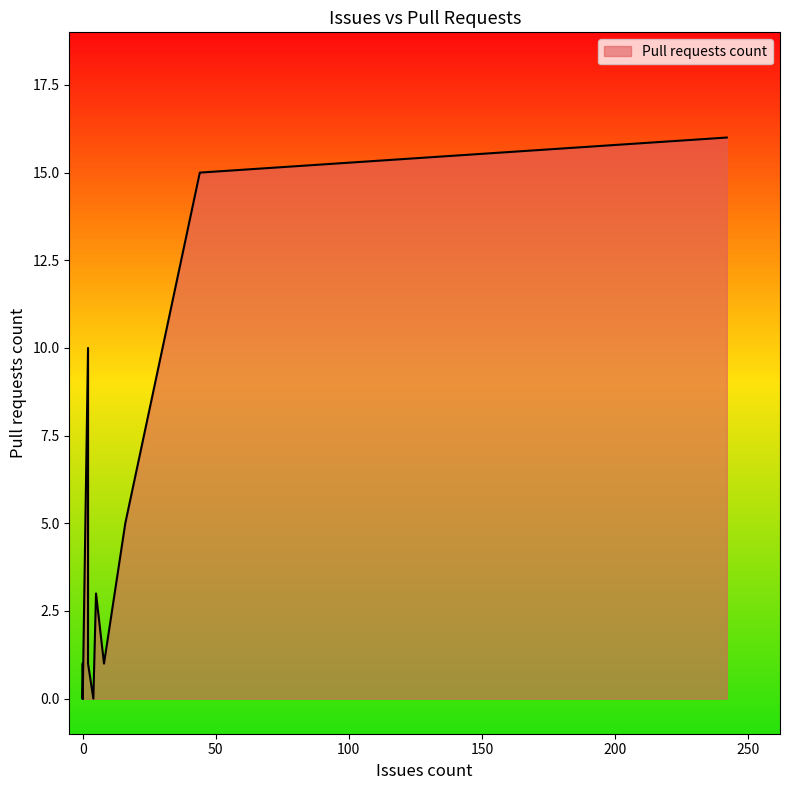

The value at 0 is 0. True or false?

True